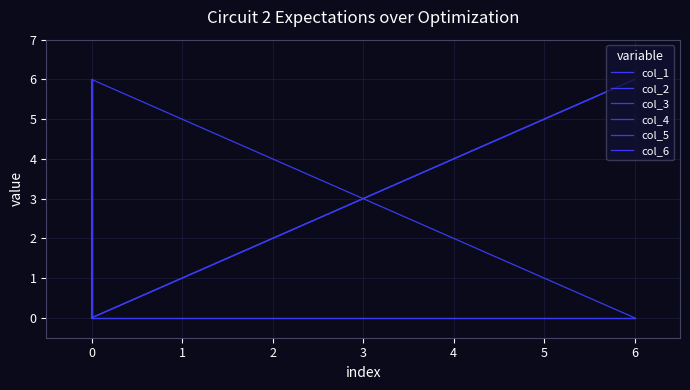

What is the maximum value shown in the chart?

6